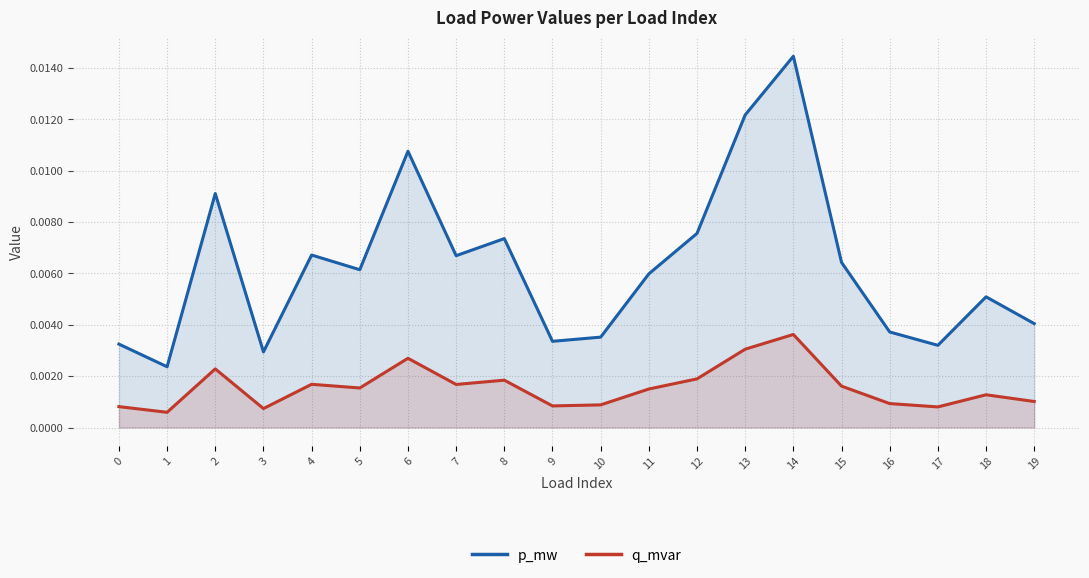

At 3, list the series in order from largest to smallest.

p_mw, q_mvar